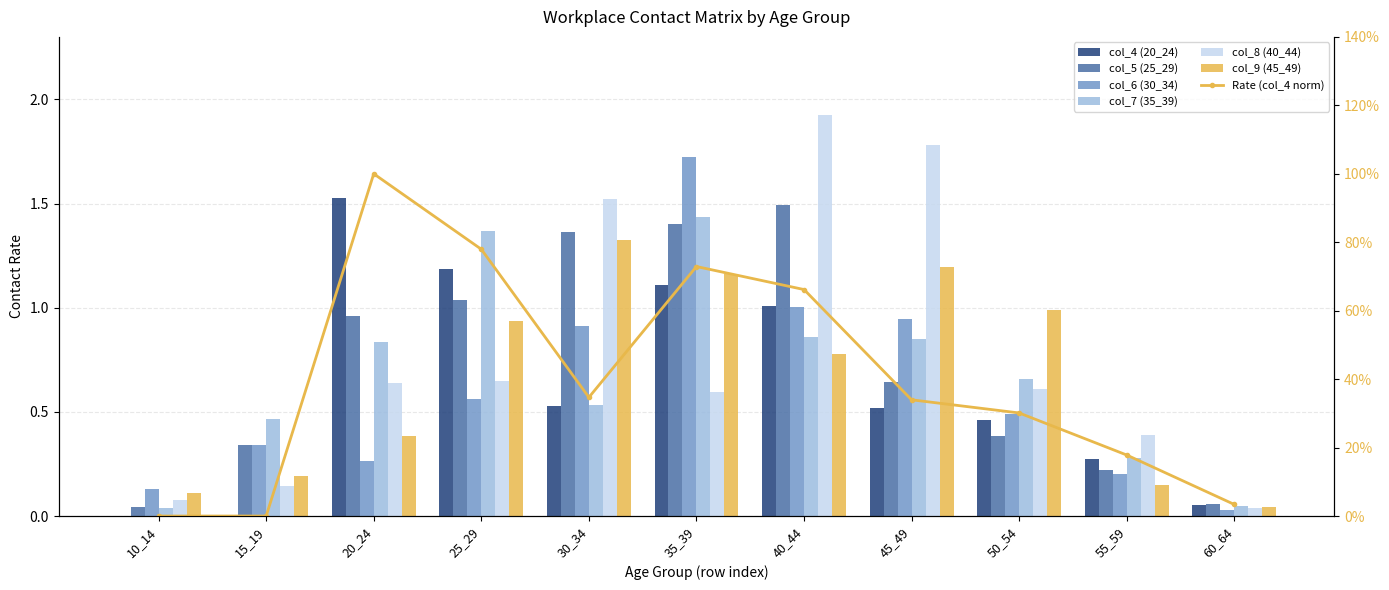

At which label does col_7 (35_39) reach its minimum?

10_14